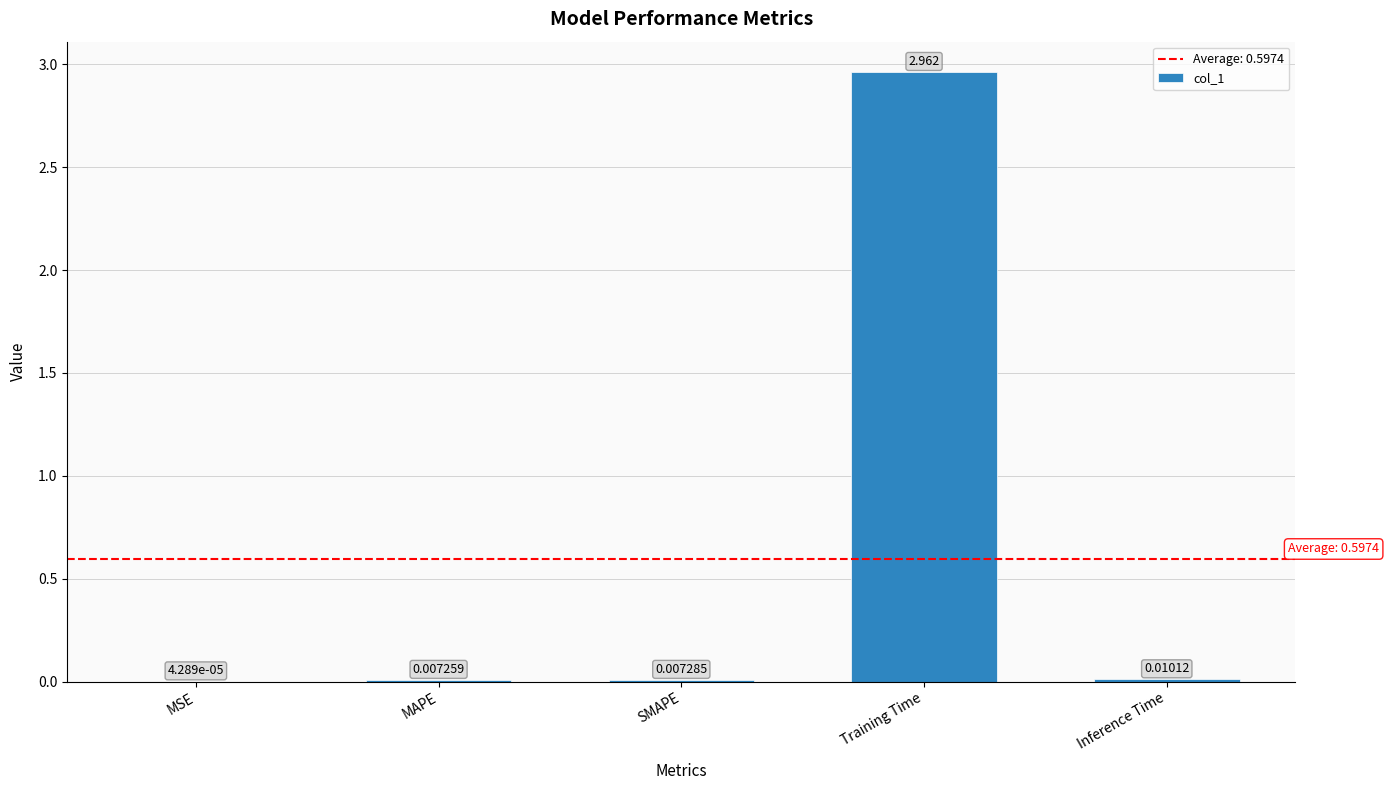

Which has a higher value, Inference Time or SMAPE?

Inference Time